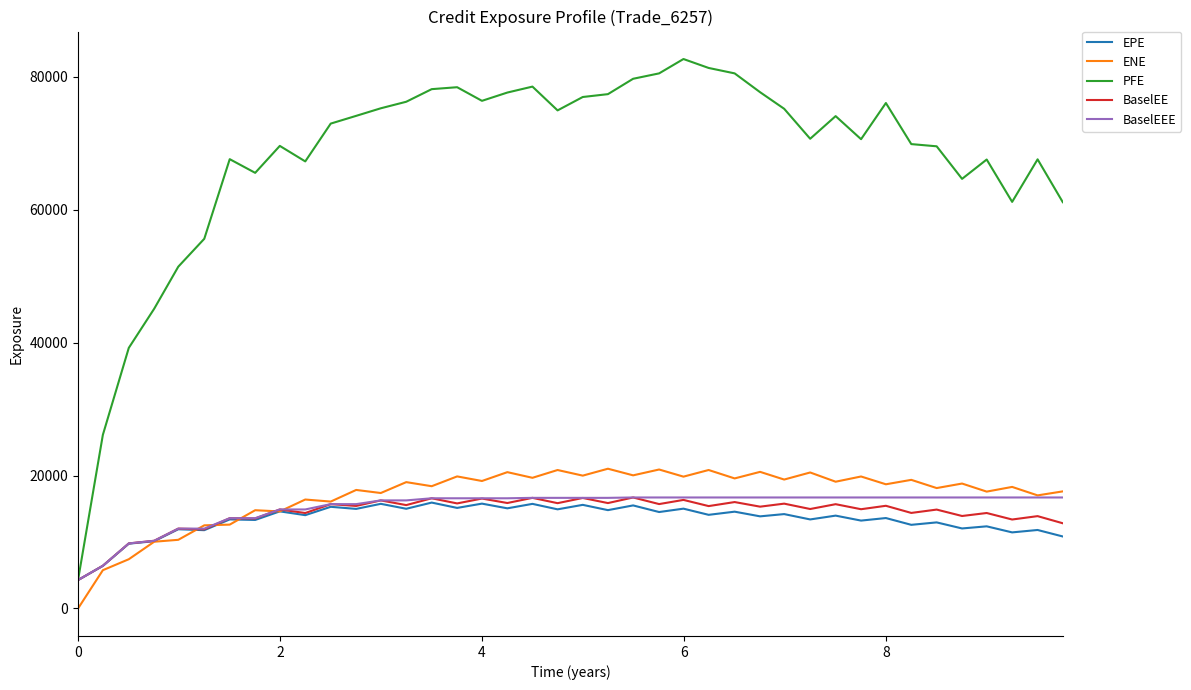

What is the greatest value displayed?

82695.0